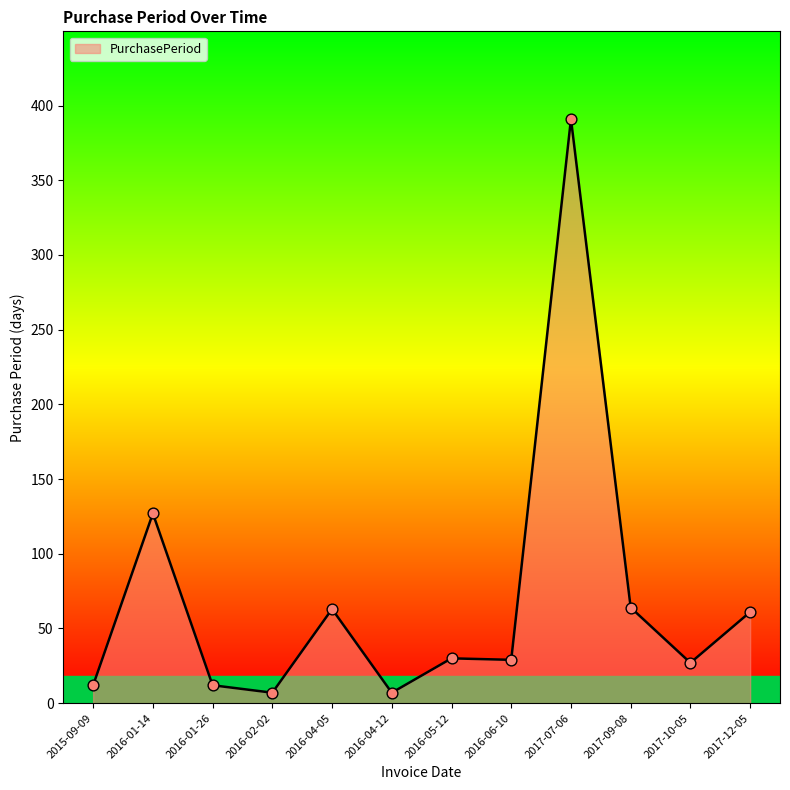

Which has a higher value, 2016-01-14 or 2017-10-05?

2016-01-14